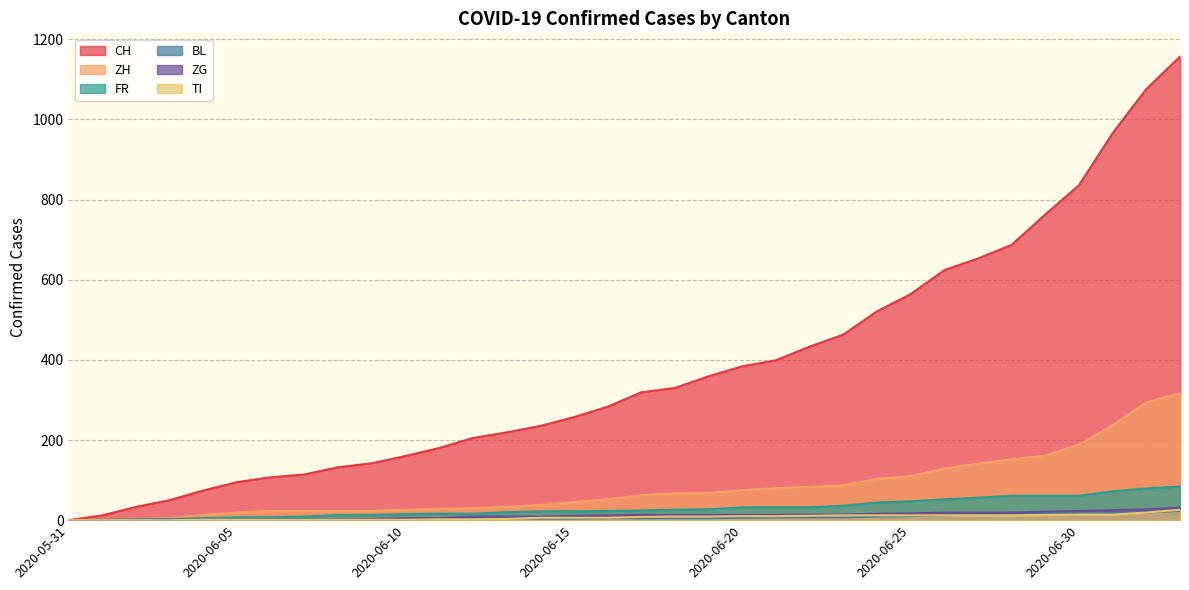

Is the value of ZH at 2020-06-07 greater than the value of CH at 2020-06-24?

No